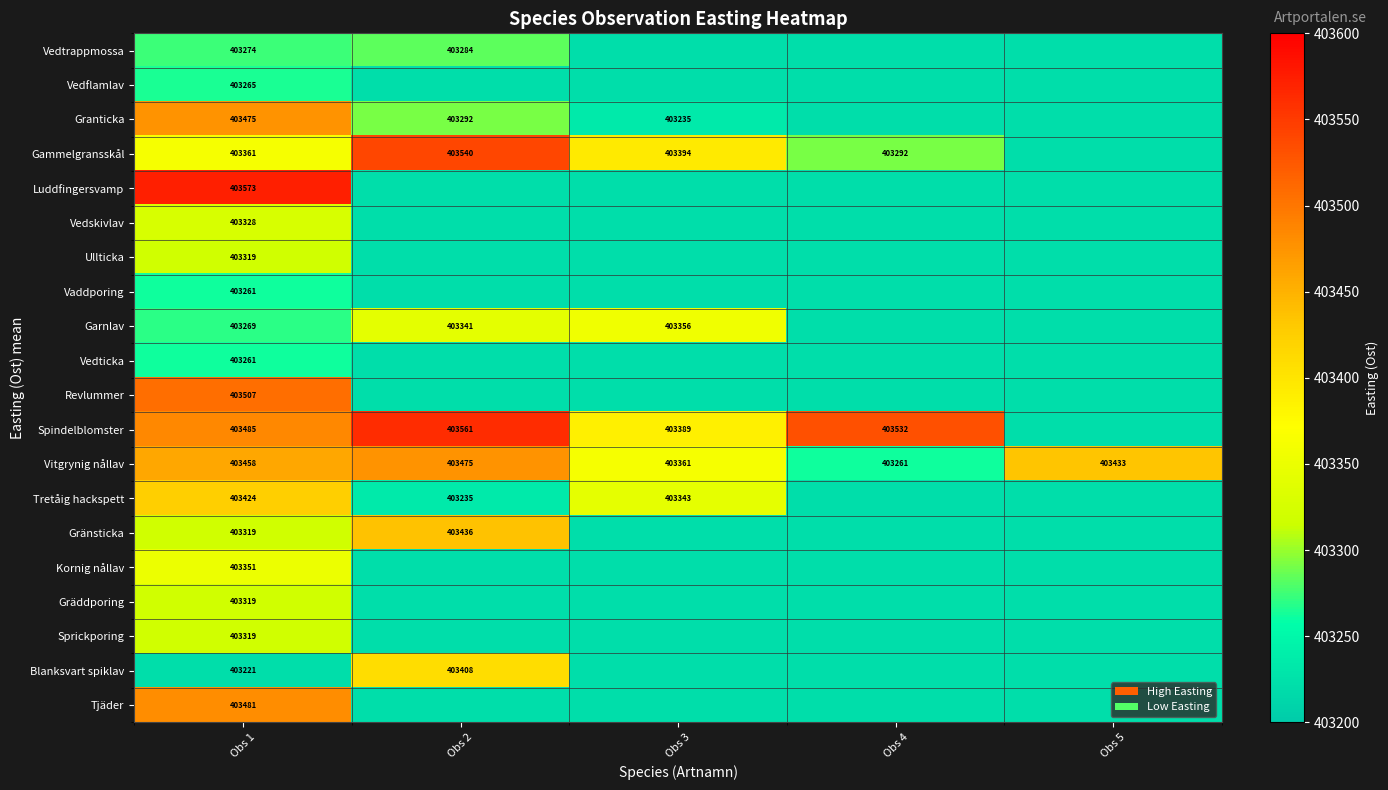

What is the total value across all series at Obs 5?

8064632